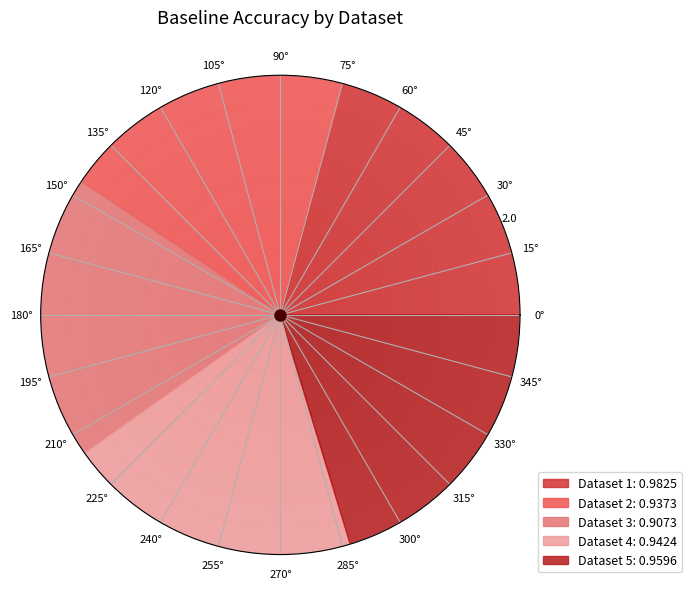

Does any single category account for the majority?

No